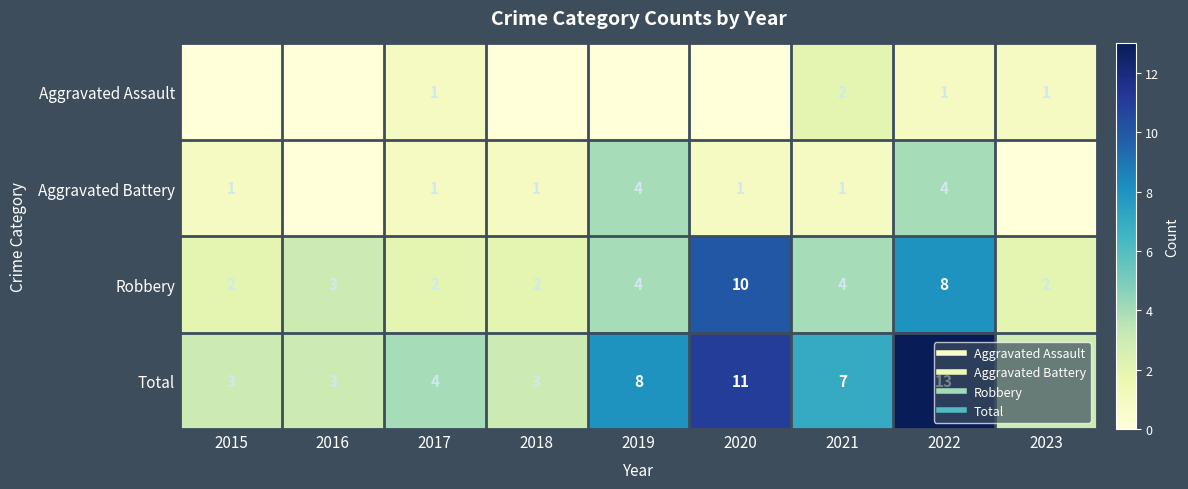

Rank the categories by Aggravated Battery value from lowest to highest.

2016, 2023, 2015, 2017, 2018, 2020, 2021, 2019, 2022